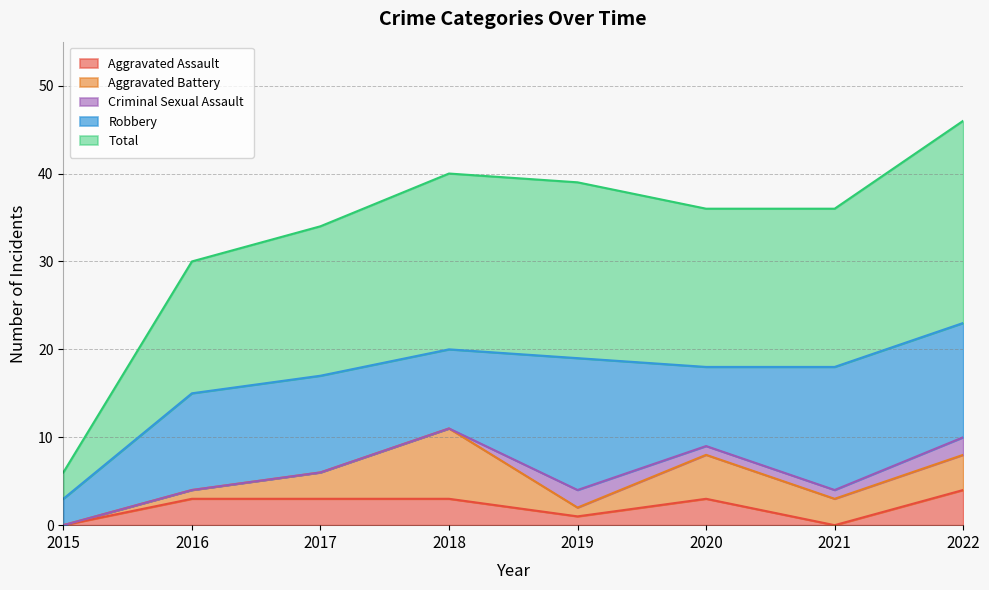

Rank the series at 2016 from lowest to highest value.

Criminal Sexual Assault, Aggravated Battery, Aggravated Assault, Robbery, Total